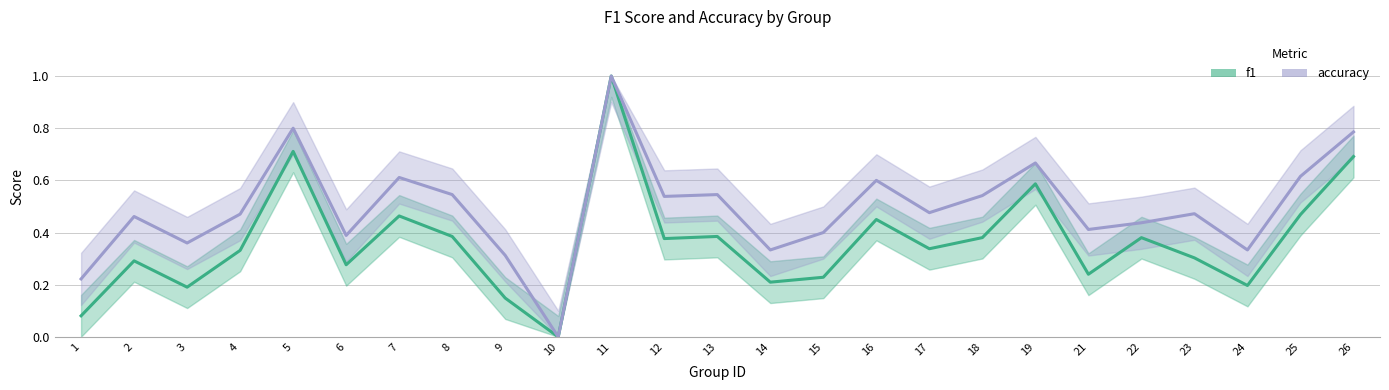

True or false: accuracy has more than 0 interior local peaks.

True